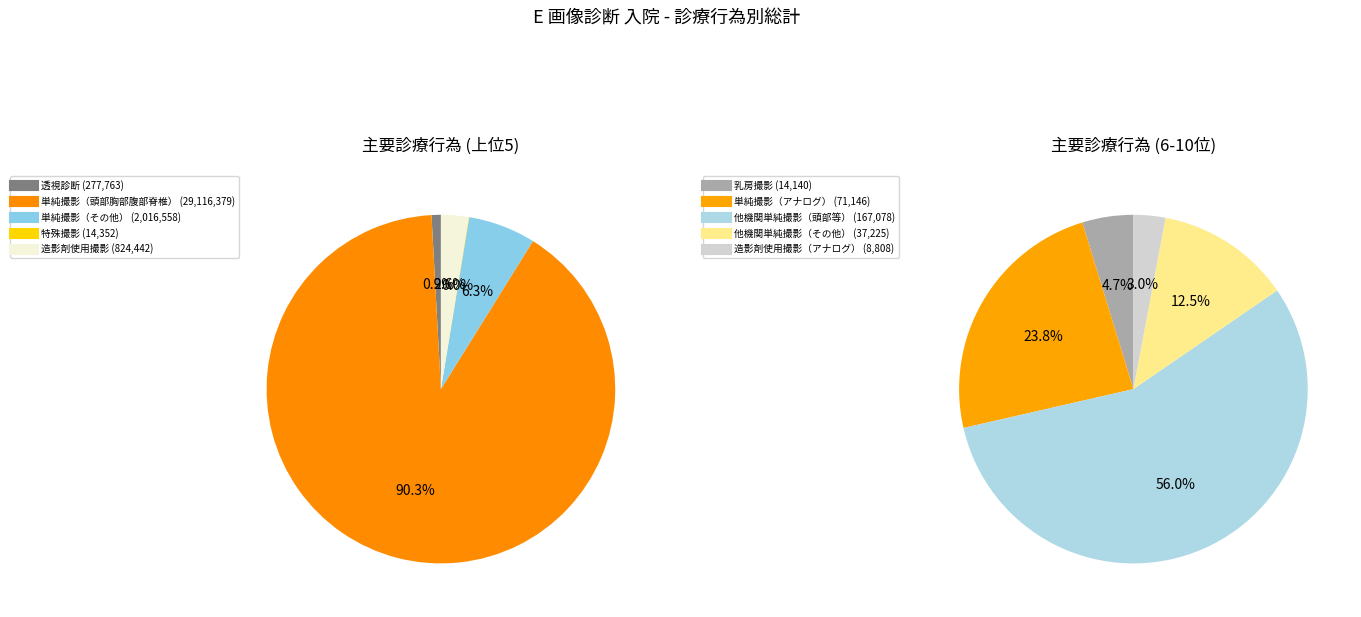

Between 造影剤使用撮影（アナログ撮影） and 特殊撮影の写真診断（一連につき）, which is larger?

特殊撮影の写真診断（一連につき）